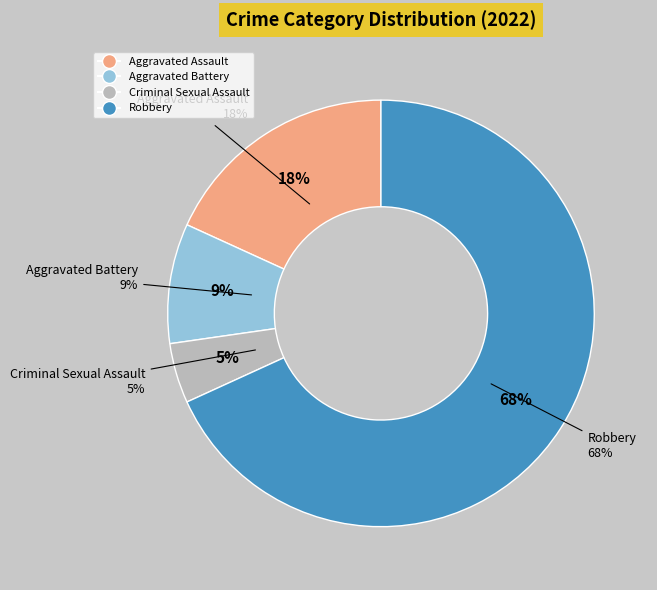

Which category has the biggest portion of the pie?

Robbery